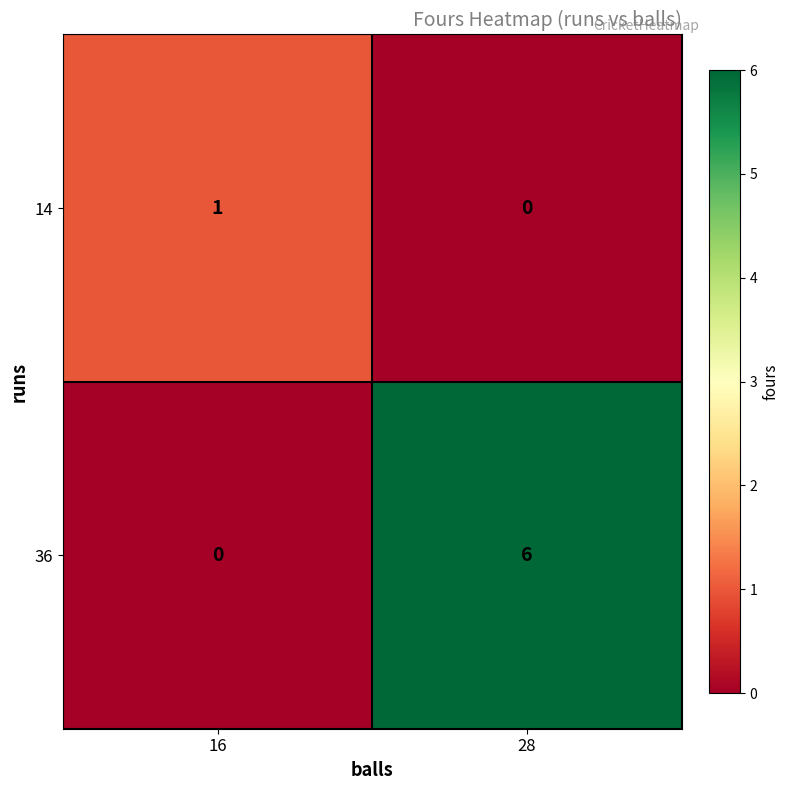

At which label is 14 closest to 0?

28